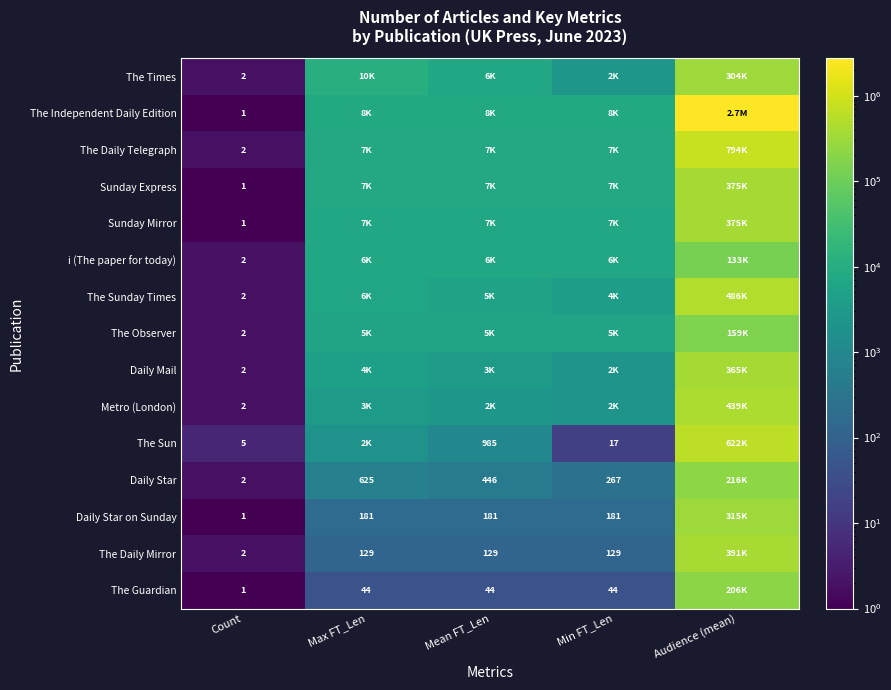

The The Daily Mirror series shows 129 at Max FT_Len. True or false?

True